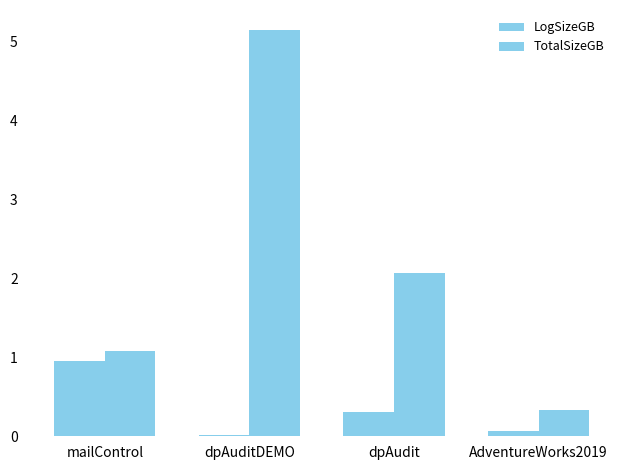

What is the difference between the second highest and second lowest values in the TotalSizeGB series?

1.0